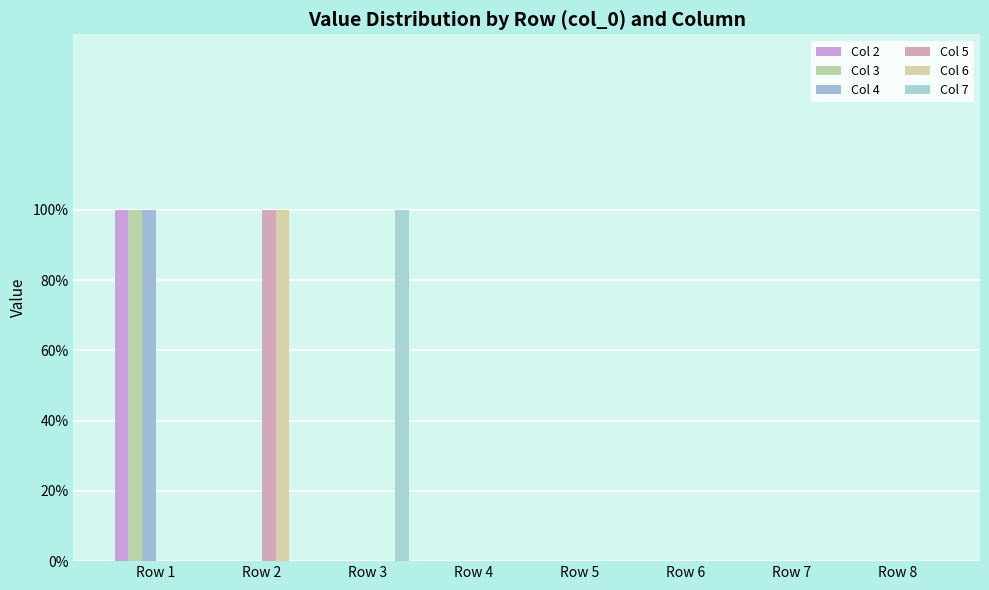

What is the sum of all Col 6 values?

1